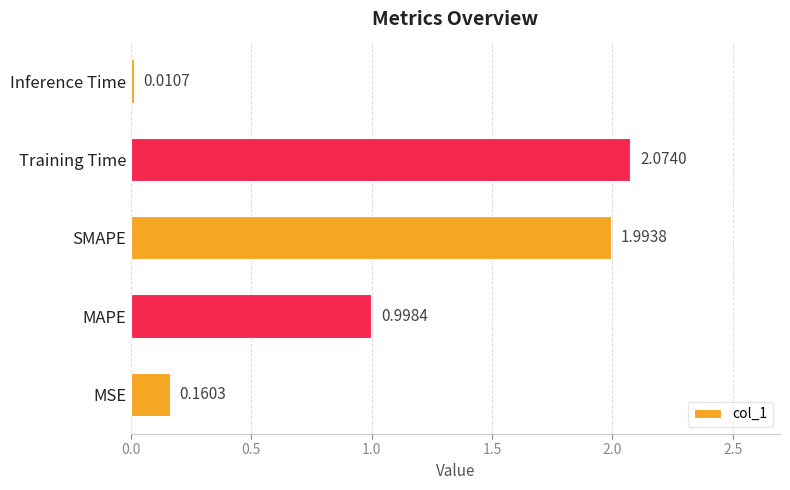

Which category has the highest value across all series?

Training Time